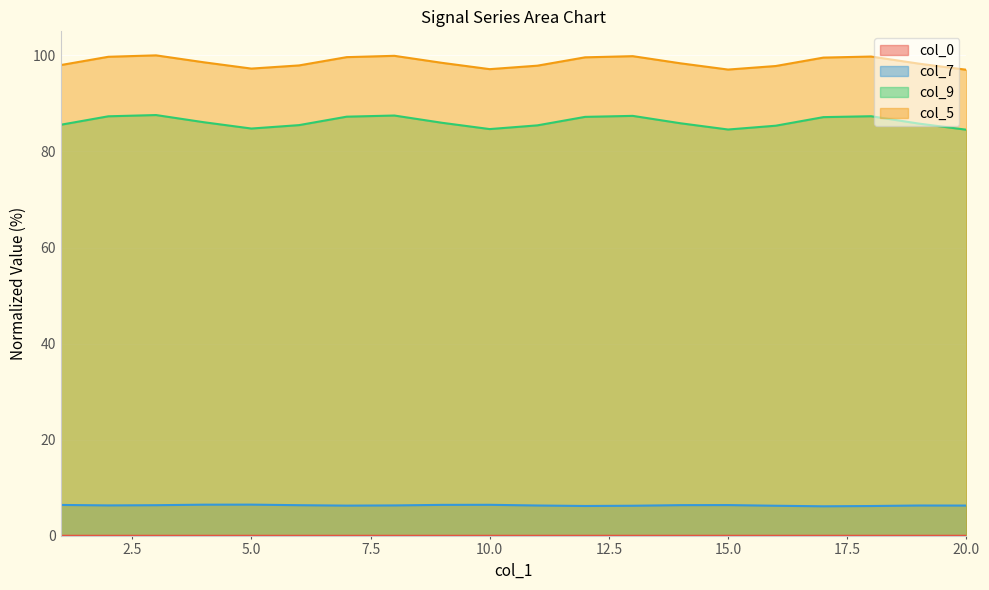

What is the difference between the highest and lowest values at 15.0?

97.0